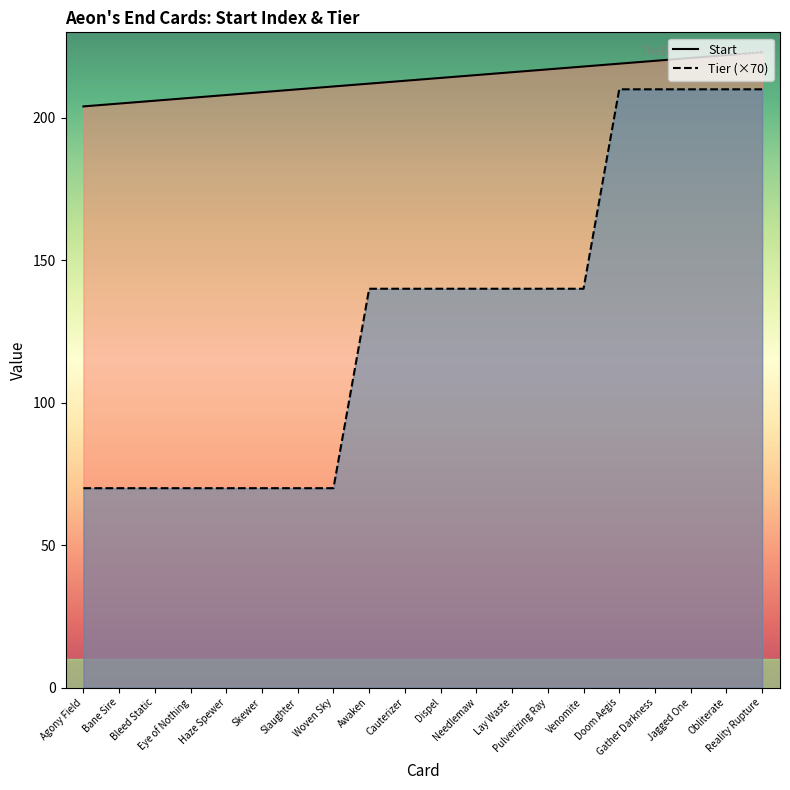

True or false: Start has a value of 220 at Gather Darkness.

True